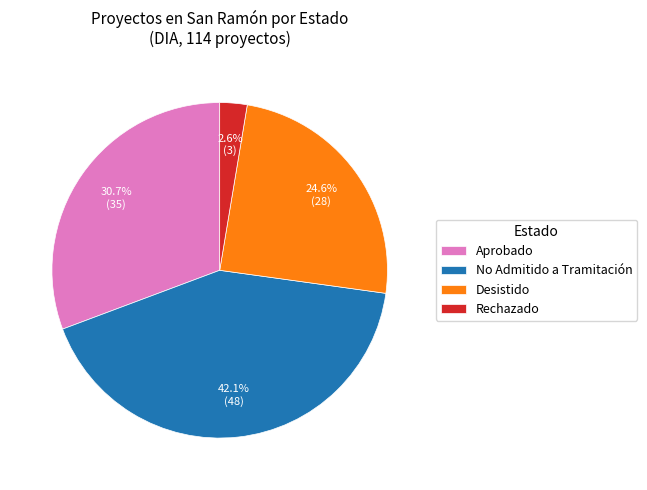

Approximately how many times larger is the value at Aprobado compared to No Admitido a Tramitación?

0.7